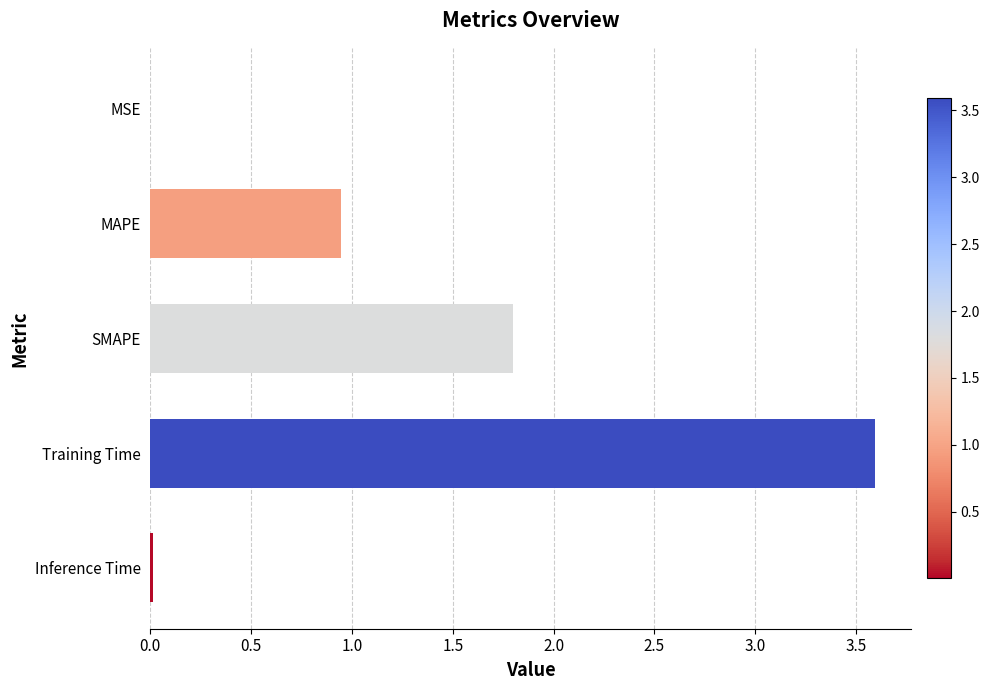

Which has a higher value, Inference Time or MAPE?

MAPE